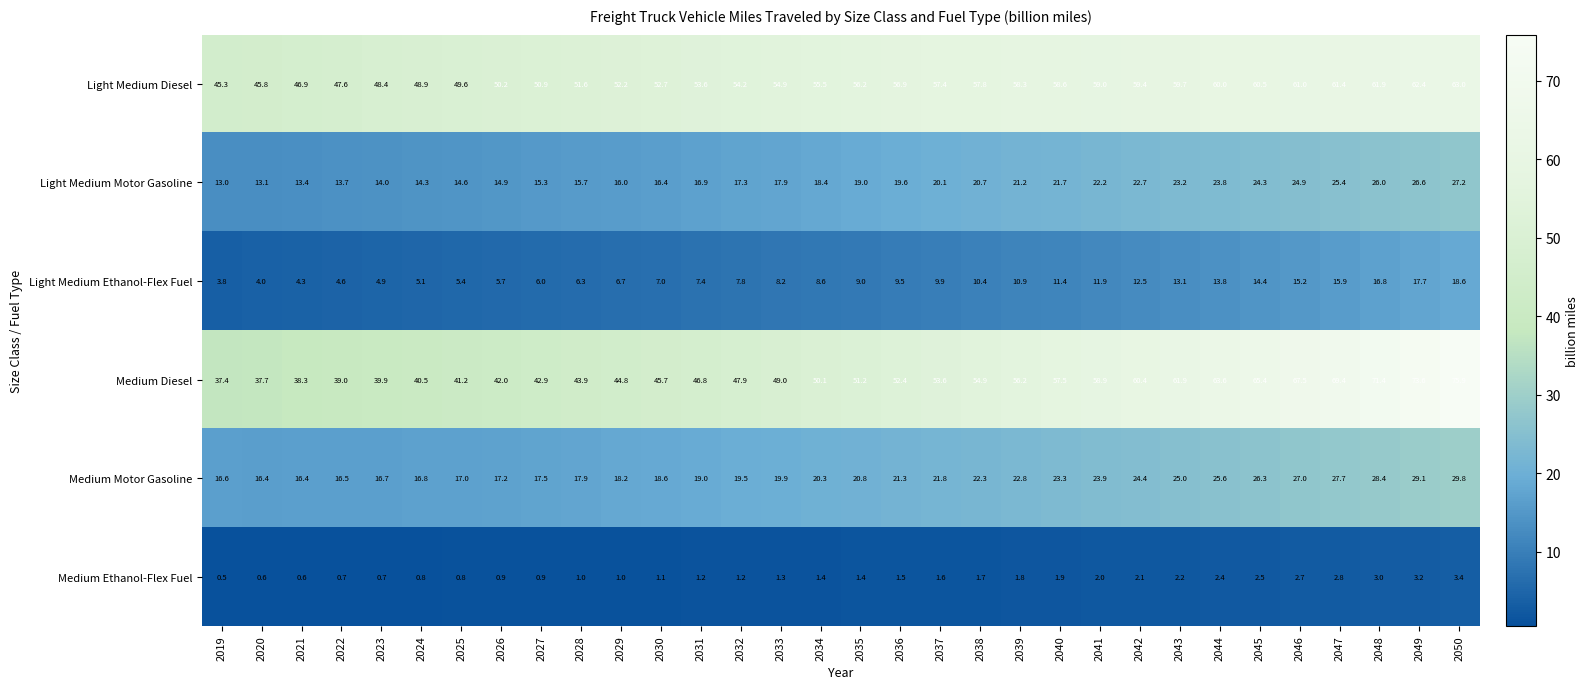

What is the average value of the Medium Diesel series?

52.5